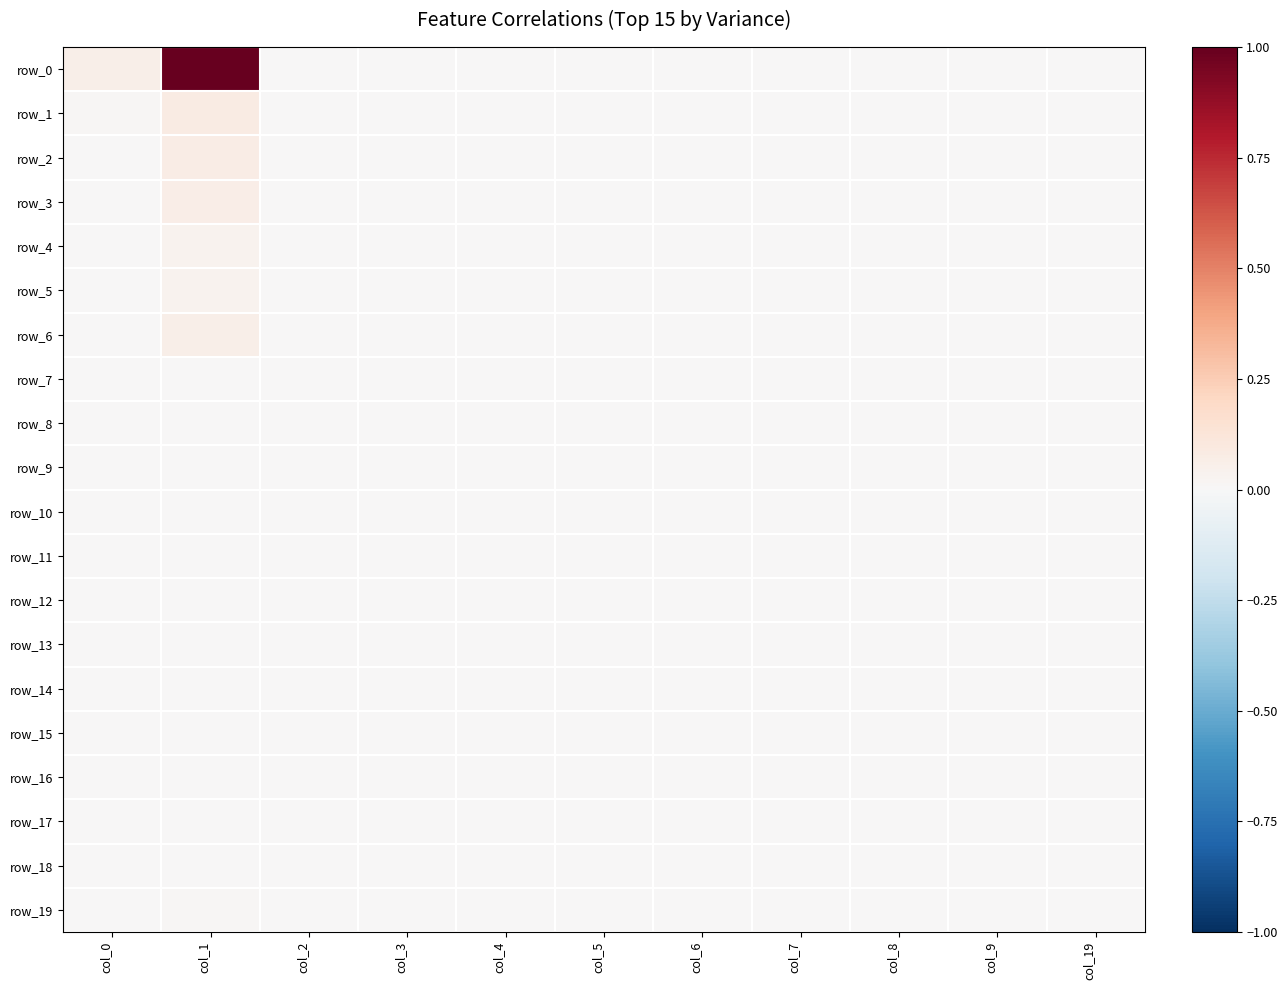

Is the value of row_7 at col_0 greater than the value of row_6 at col_3?

No